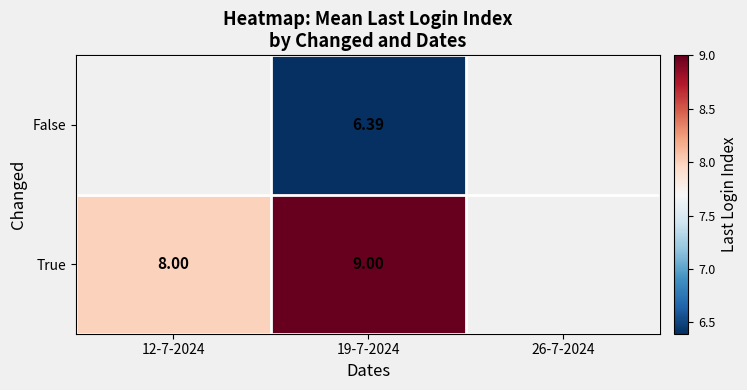

How many categories are shown in the chart?

3